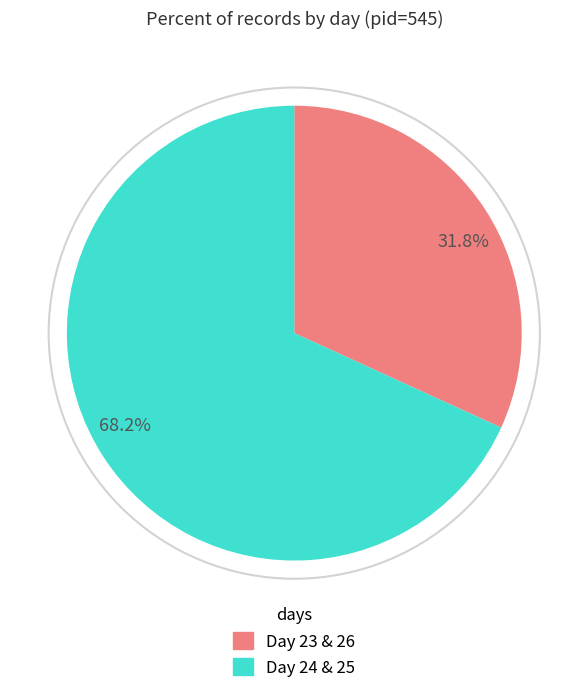

What percentage do Day 24 & 25 and Day 23 & 26 together represent?

100.0%